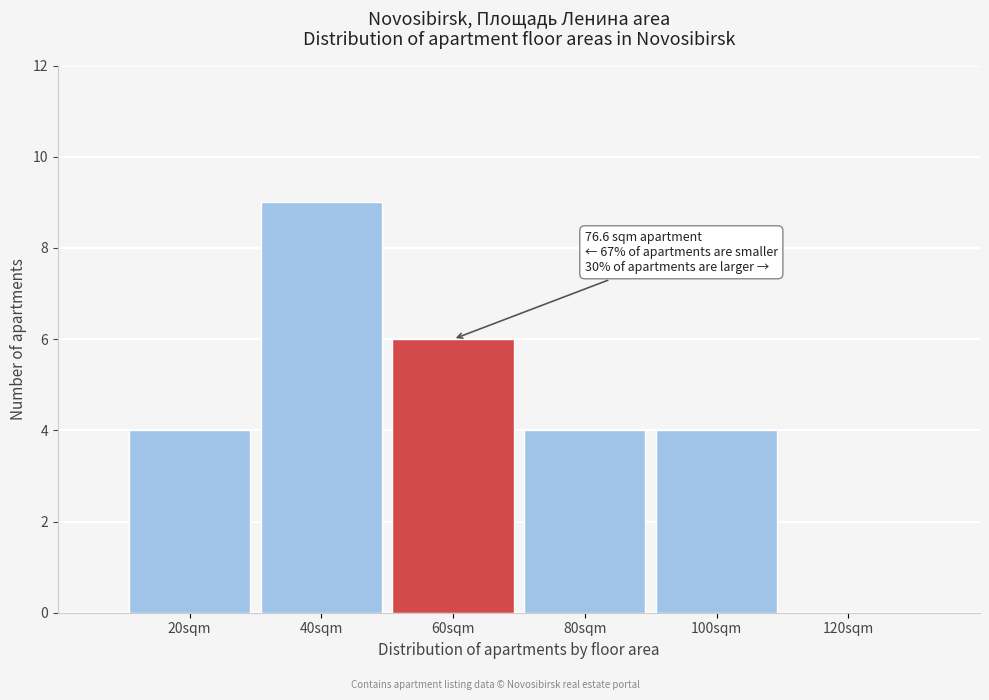

Reading left to right, extract all data points from this chart.

20sqm=4	40sqm=9	60sqm=6	80sqm=4	100sqm=4	120sqm=0